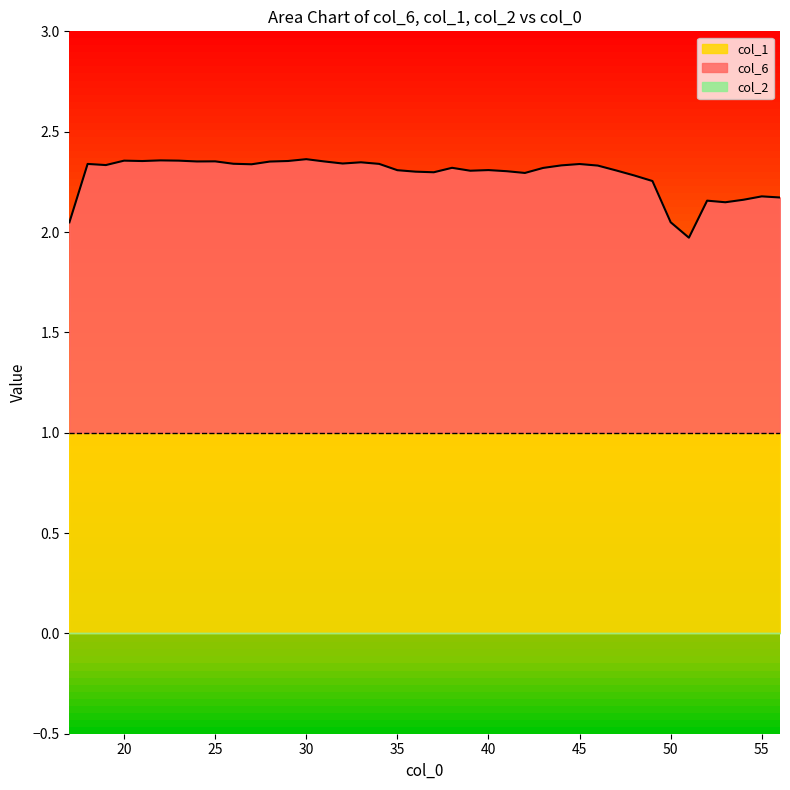

True or false: col_1 and col_6 cross at least once.

False